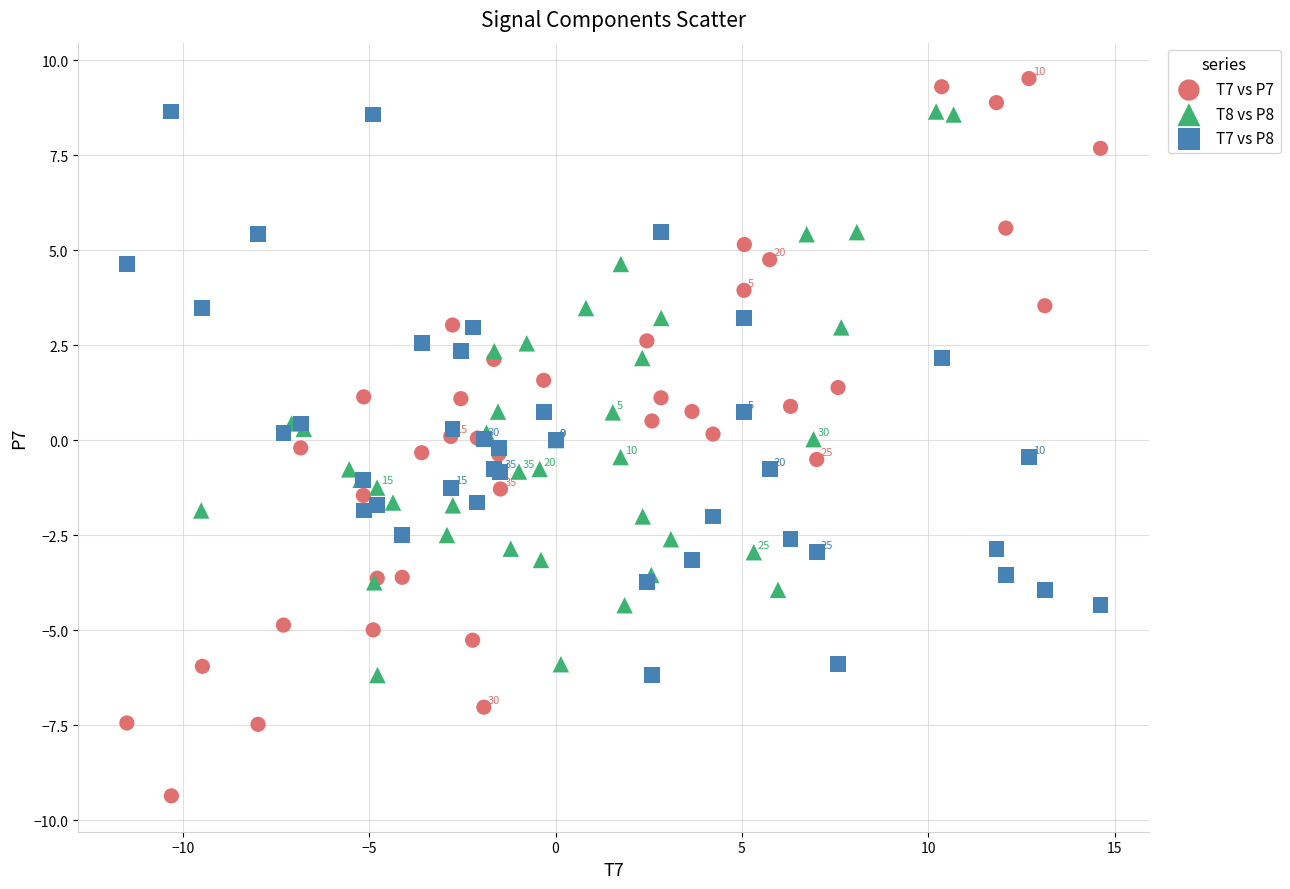

Which series reaches the maximum Y coordinate?

T7 vs P7